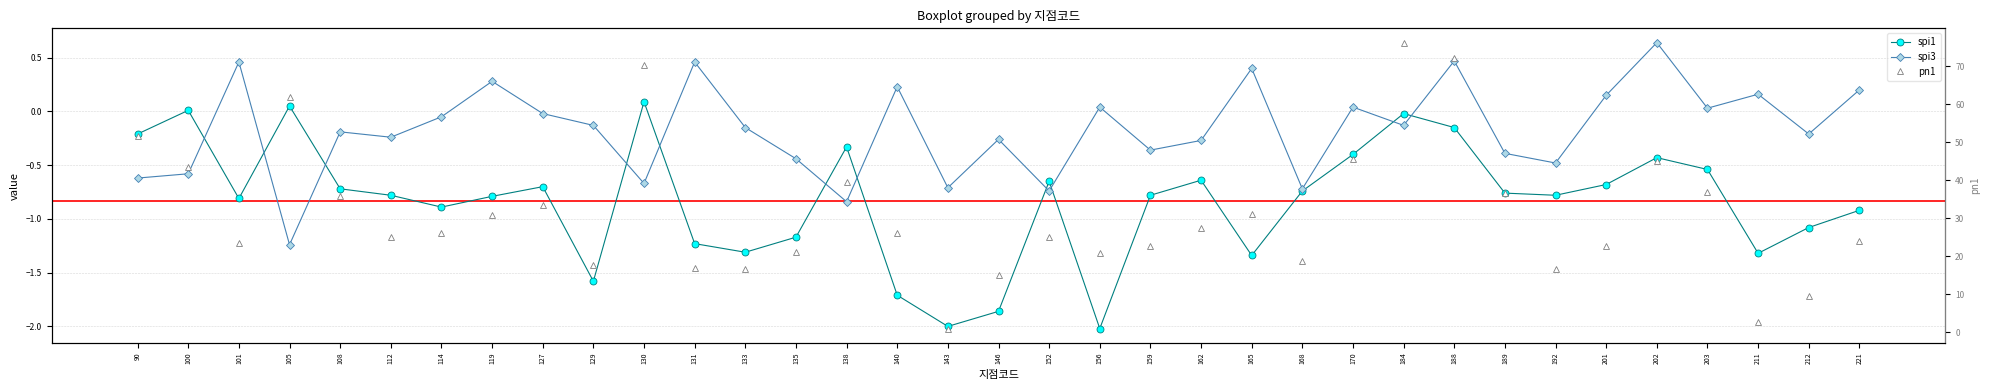

What is the value of the pn1 point at the 14th from the left?

21.2